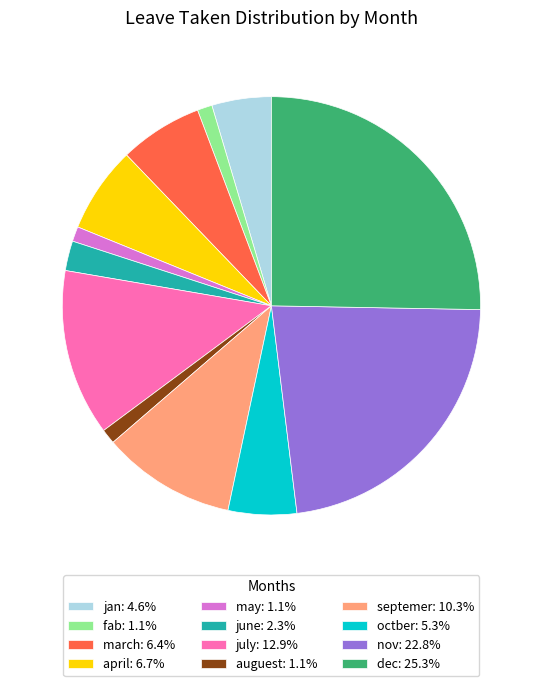

Is the sum of fab: 1.1% and dec: 25.3% greater than half?

No